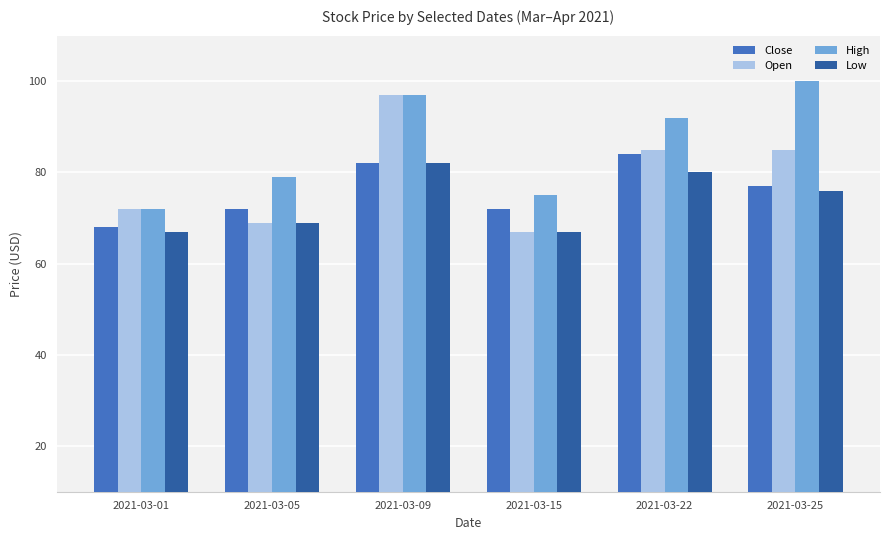

Reading left to right, transcribe all the data shown in this chart.

Close: 2021-03-01=68	2021-03-05=72	2021-03-09=82	2021-03-15=72	2021-03-22=84	2021-03-25=77
Open: 2021-03-01=72	2021-03-05=69	2021-03-09=97	2021-03-15=67	2021-03-22=85	2021-03-25=85
High: 2021-03-01=72	2021-03-05=79	2021-03-09=97	2021-03-15=75	2021-03-22=92	2021-03-25=100
Low: 2021-03-01=67	2021-03-05=69	2021-03-09=82	2021-03-15=67	2021-03-22=80	2021-03-25=76